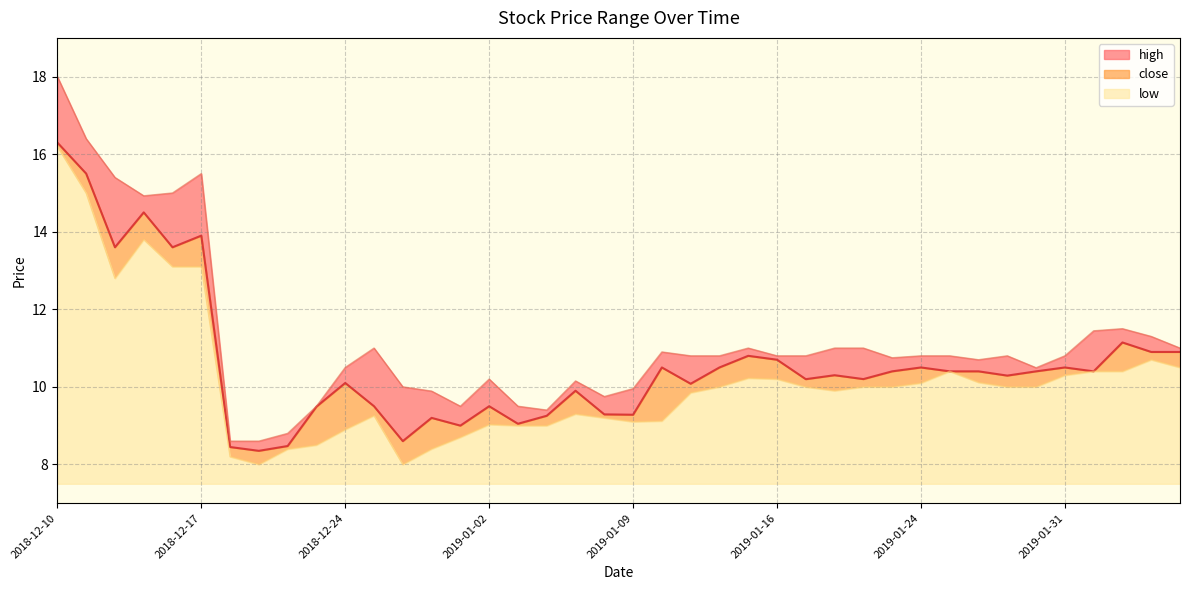

What is the sum of the close values at 2019-01-08 and 2019-02-01?

19.7